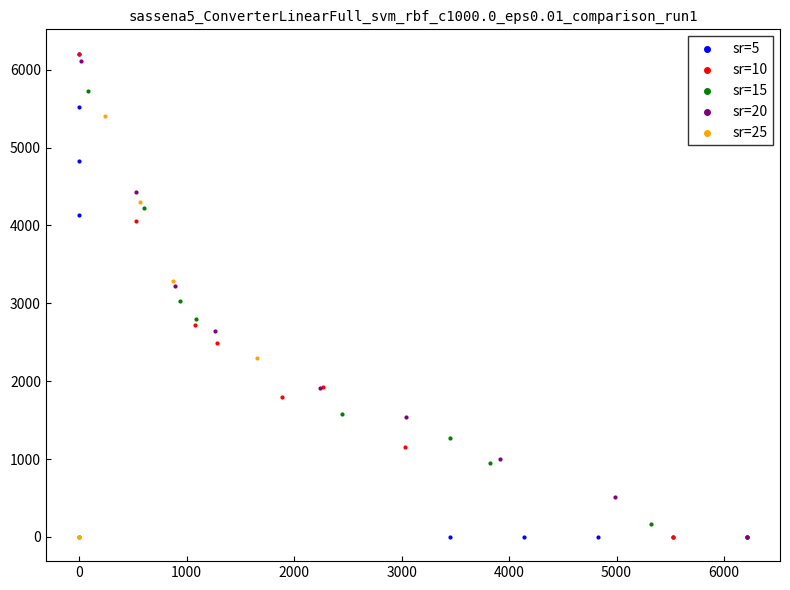

What are all the series names shown in the legend?

sr=5, sr=10, sr=15, sr=20, sr=25